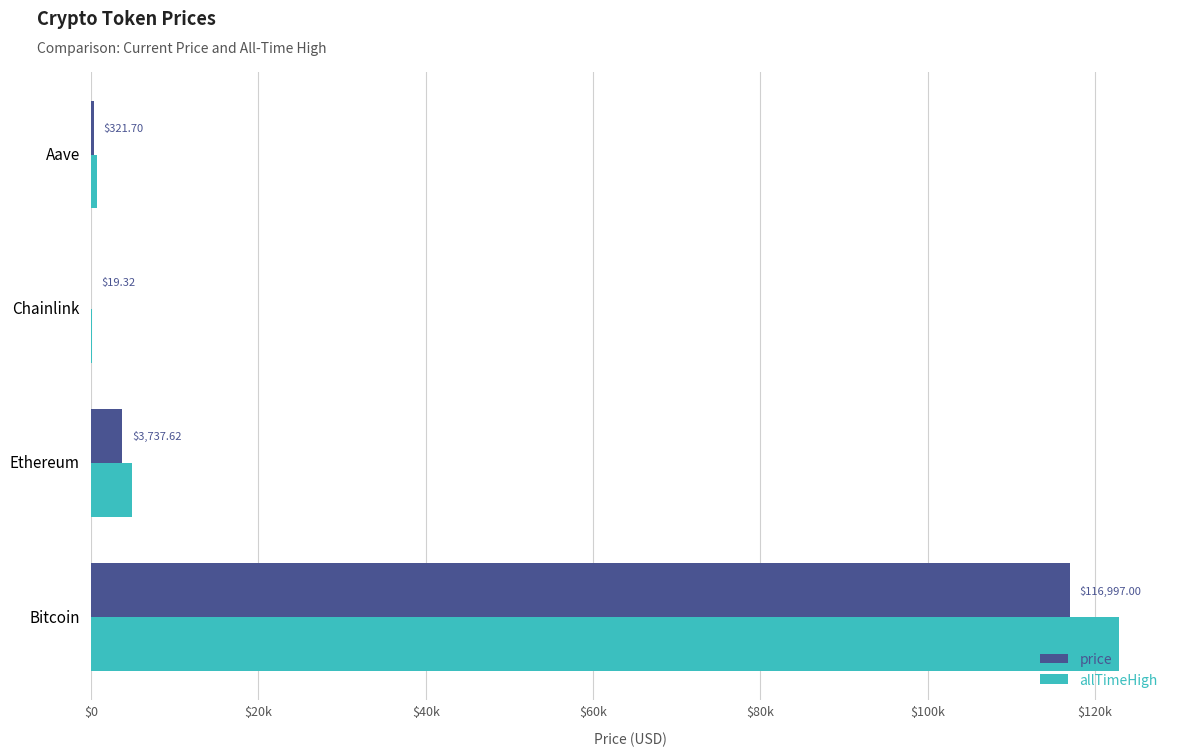

What are all the series names shown in the legend?

price, allTimeHigh